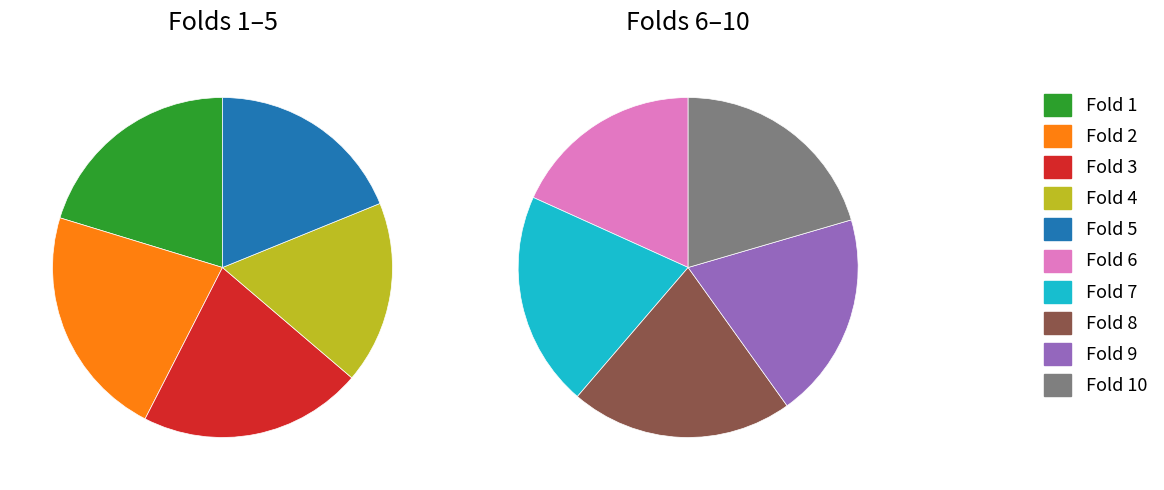

What percentage is the Fold 8 slice, to the nearest percent?

11%